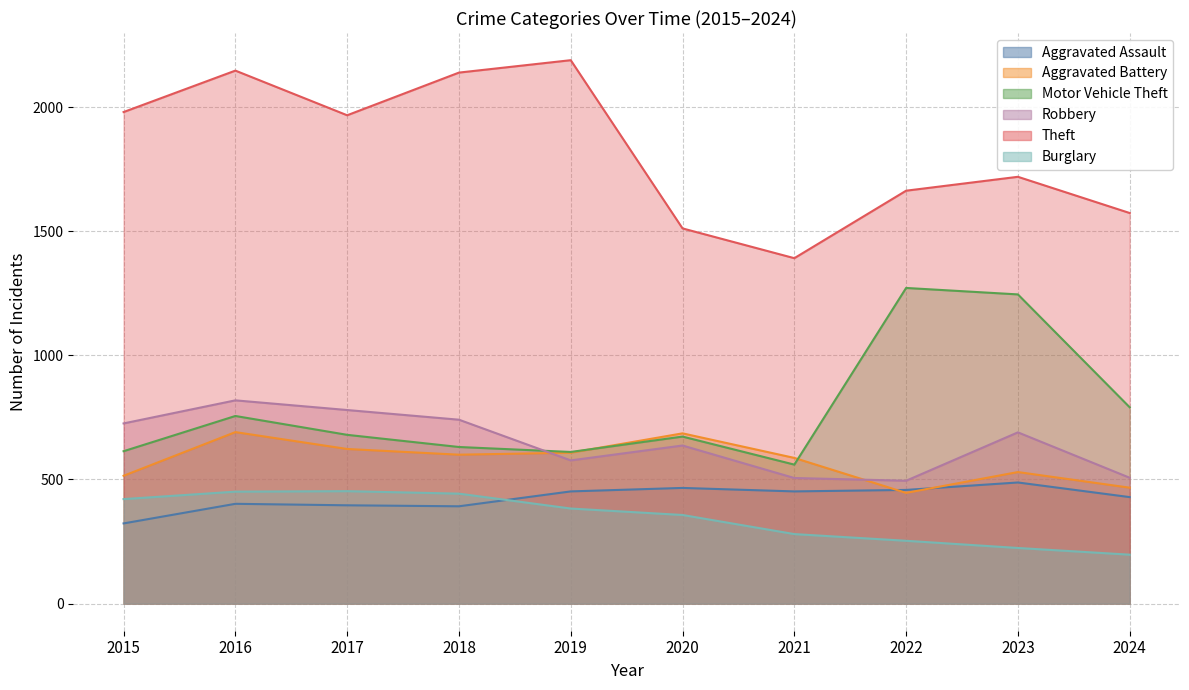

How many lines are shown in the chart?

6